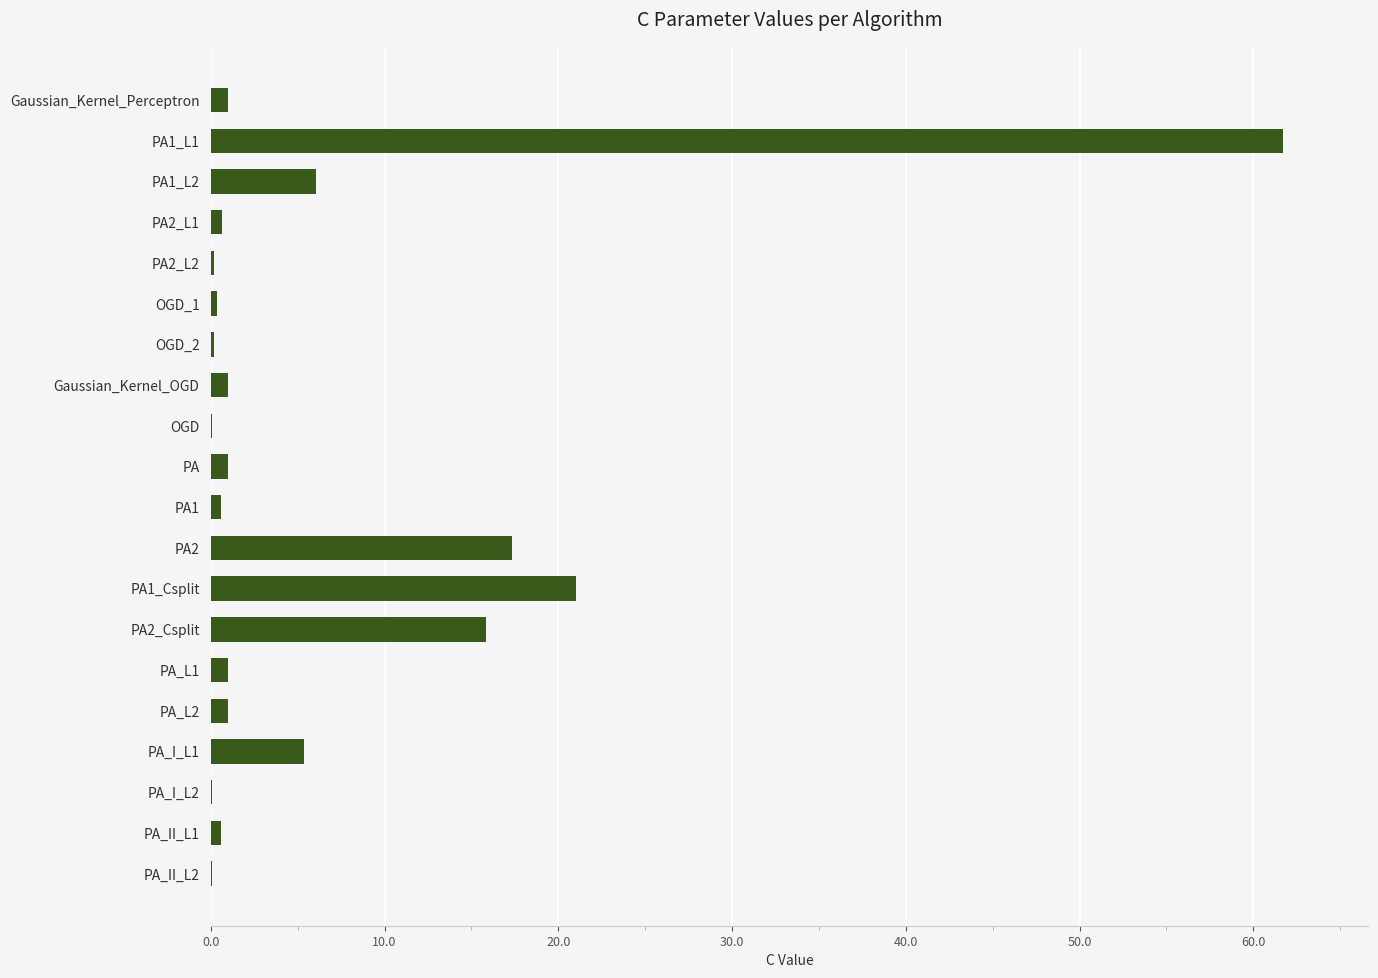

Is it true that the value at PA1_L1 is 61.7?

True